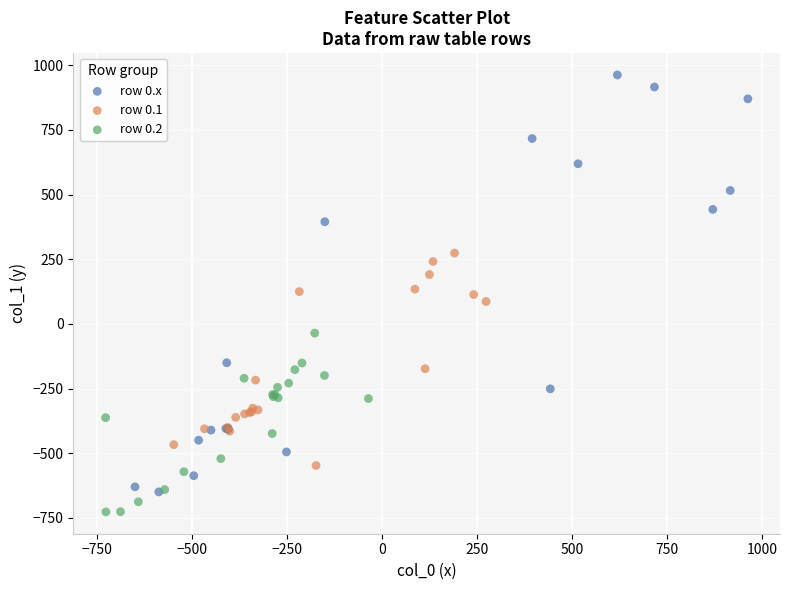

Which series contains the lowest Y value?

row 0.2